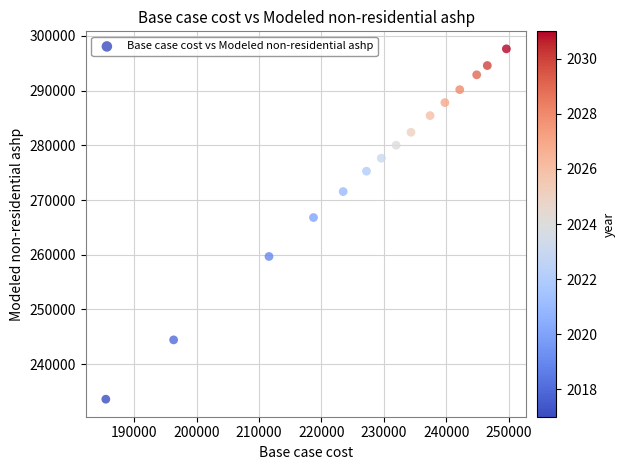

What is the range of X values (max minus min)?

64144.9